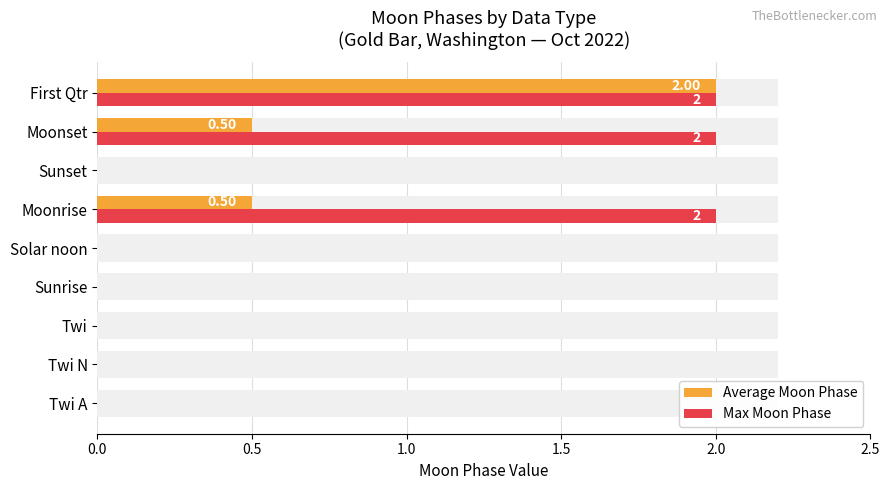

How many groups of bars are there?

9